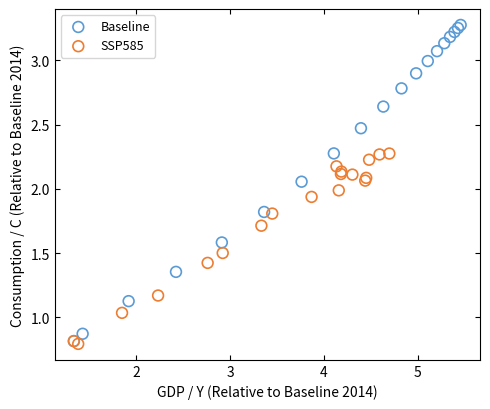

Which series contains the highest Y value?

Baseline